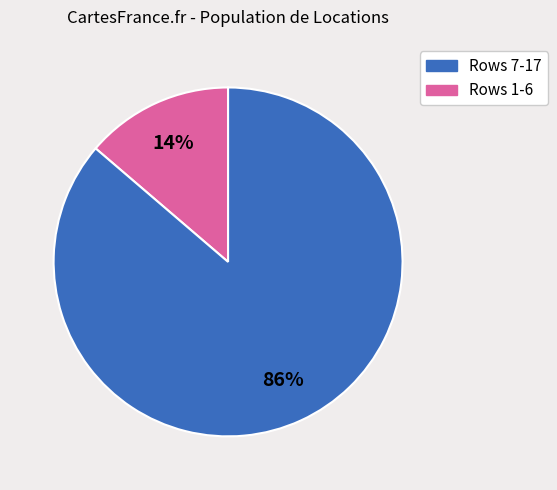

Is there a majority slice in this chart?

Yes